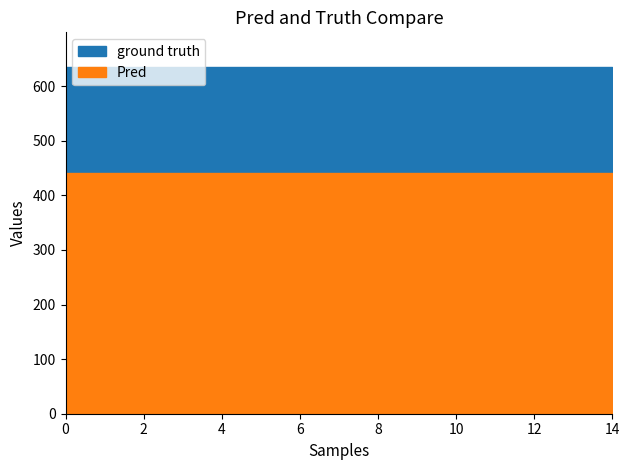

What is the highest value of the ground truth series?

635